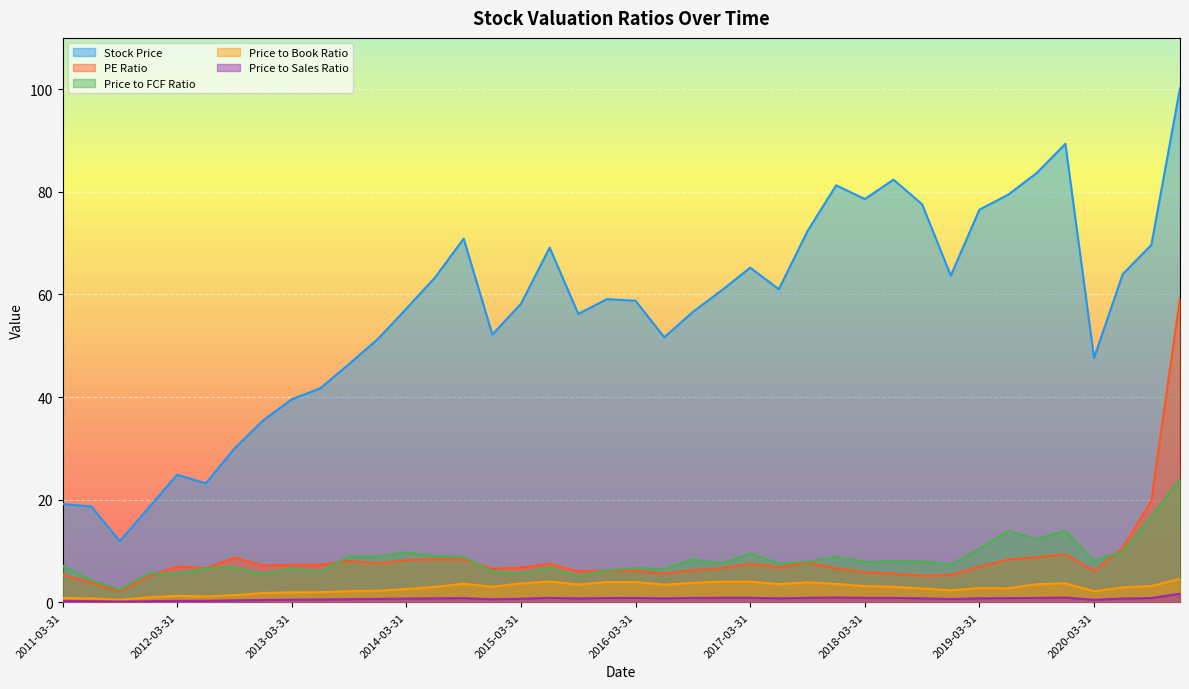

Where is the first local maximum for Price to Book Ratio?

2012-03-31